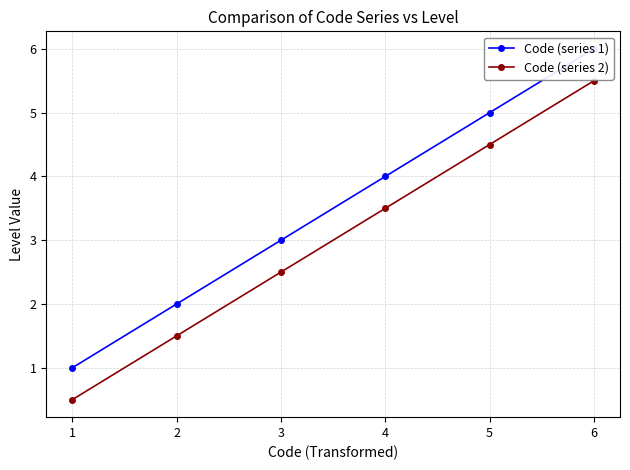

Where does the Code (series 2) series first go above 3?

4